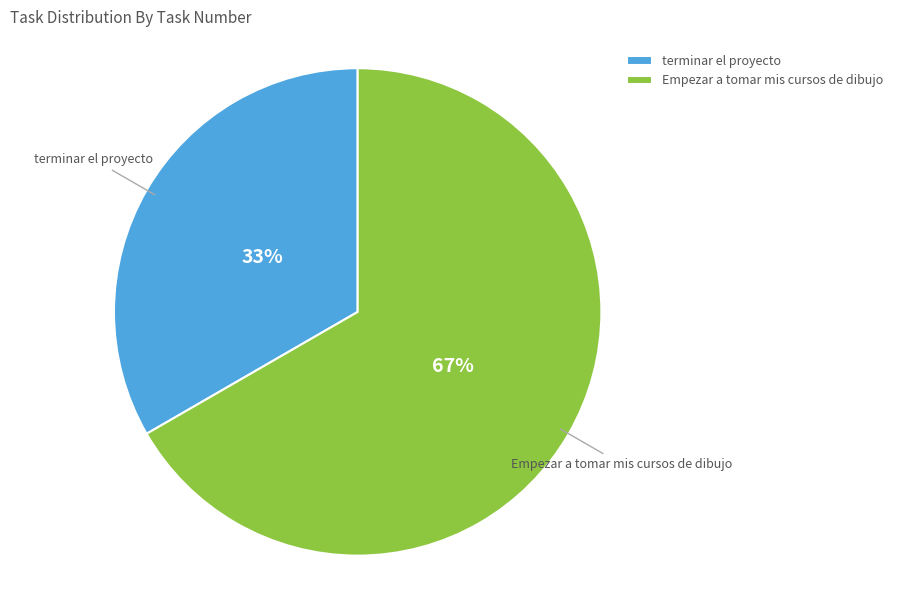

Rank the categories by value from highest to lowest.

Empezar a tomar mis cursos de dibujo, terminar el proyecto